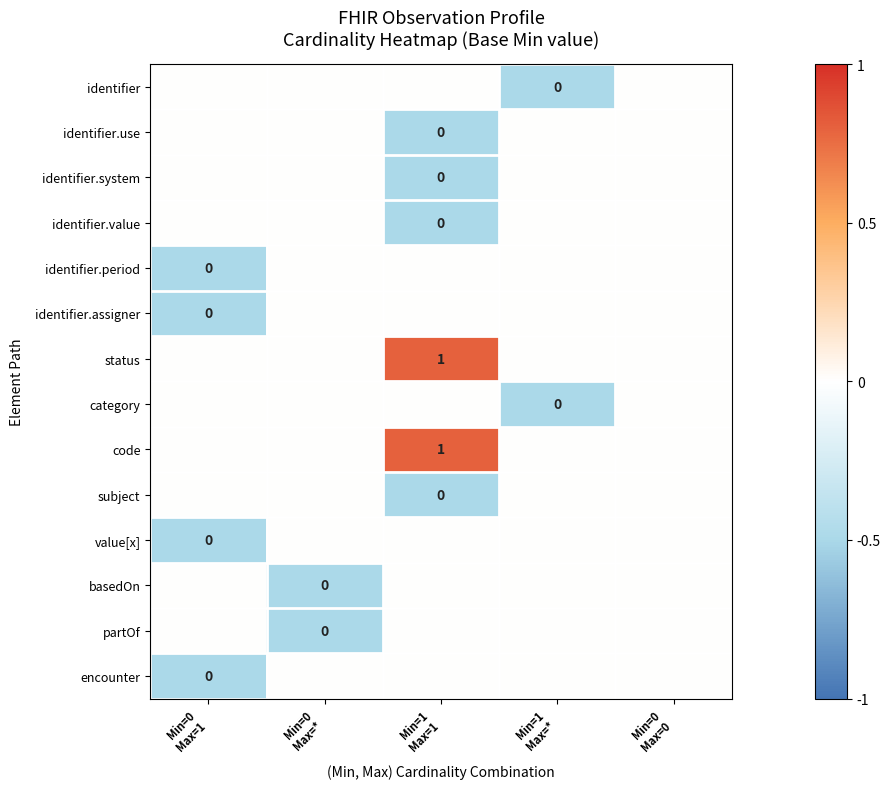

What is the average value of the category series?

-0.1